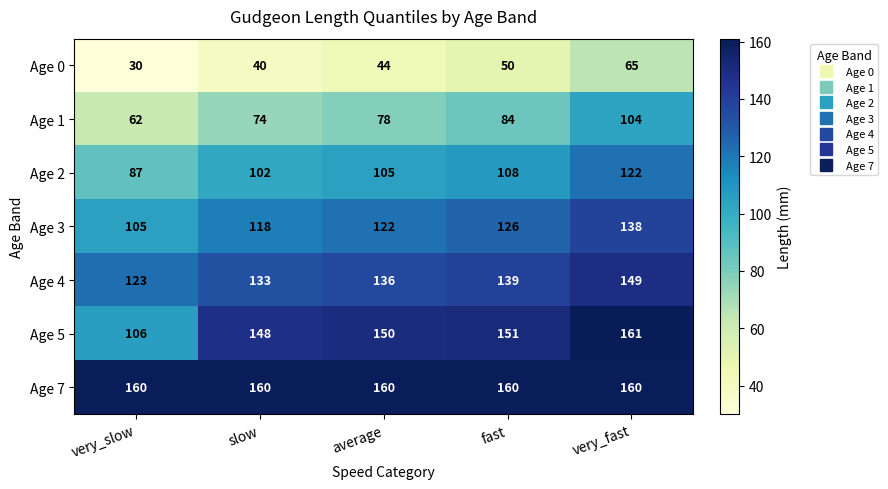

What is the lowest value of the Age 4 series?

123